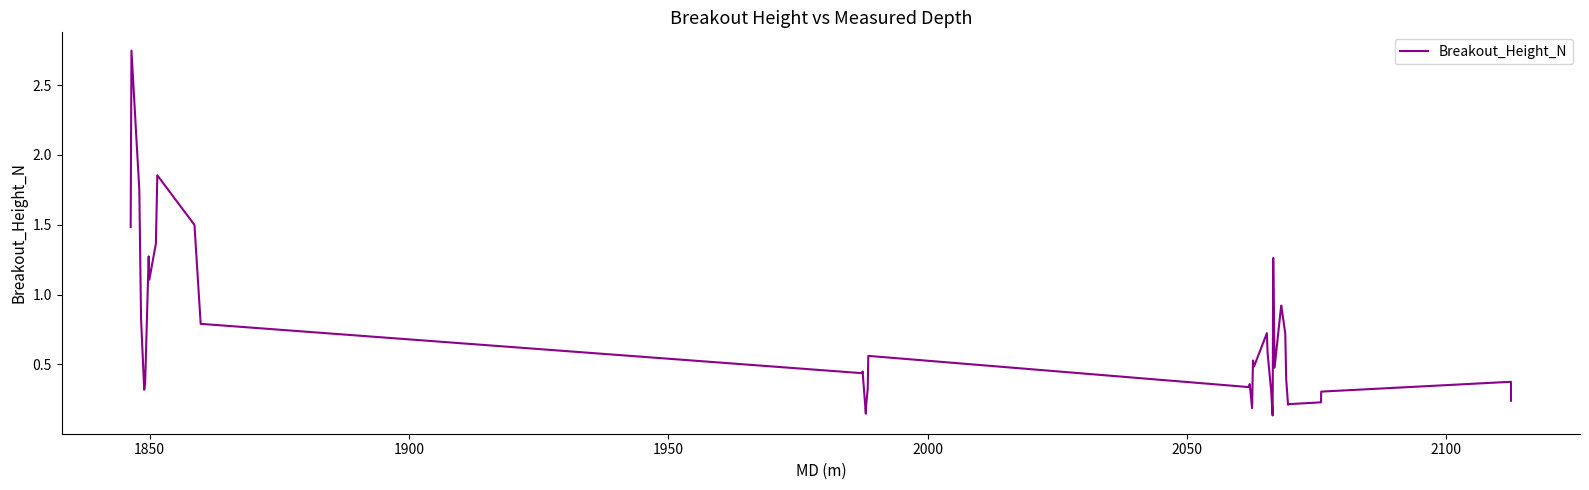

What is the difference between the maximum and minimum values?

2.6